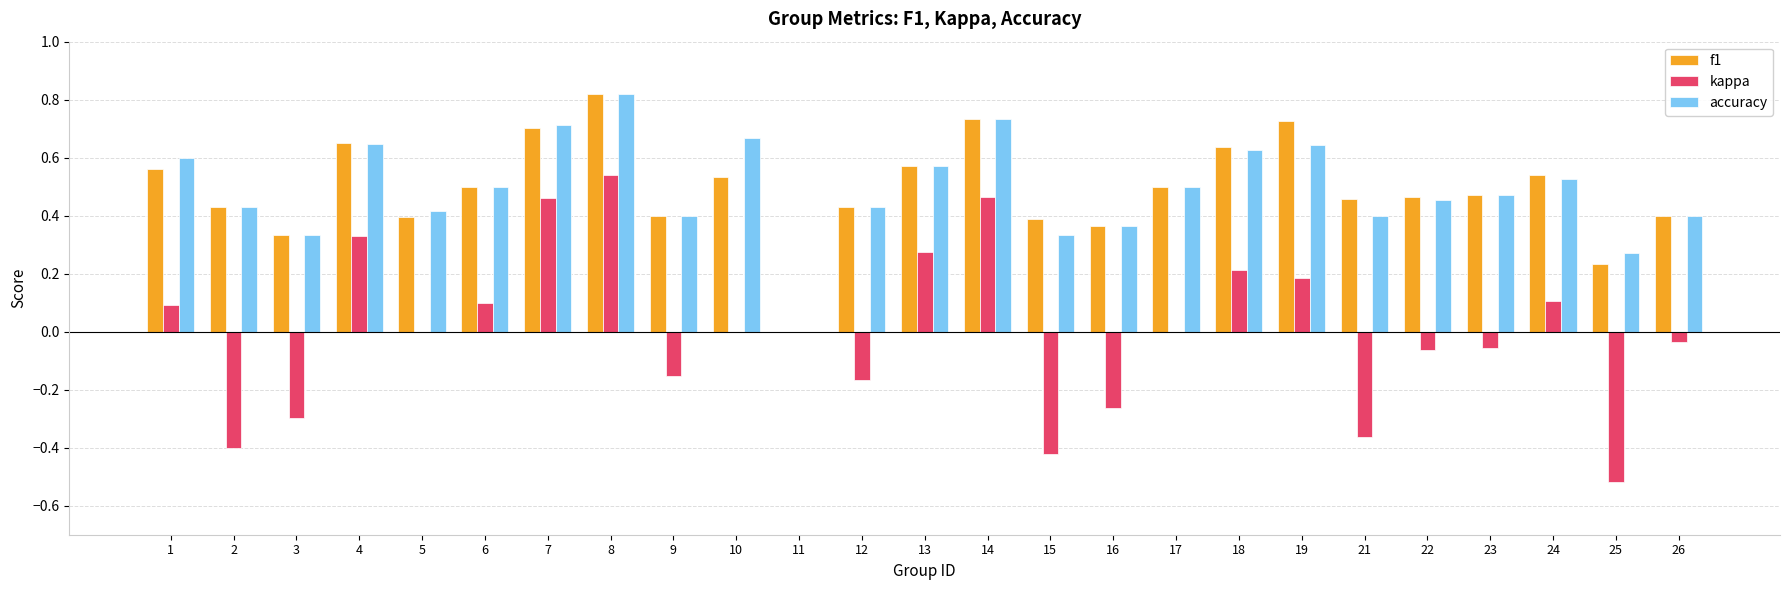

What are all the series names shown in the legend?

f1, kappa, accuracy